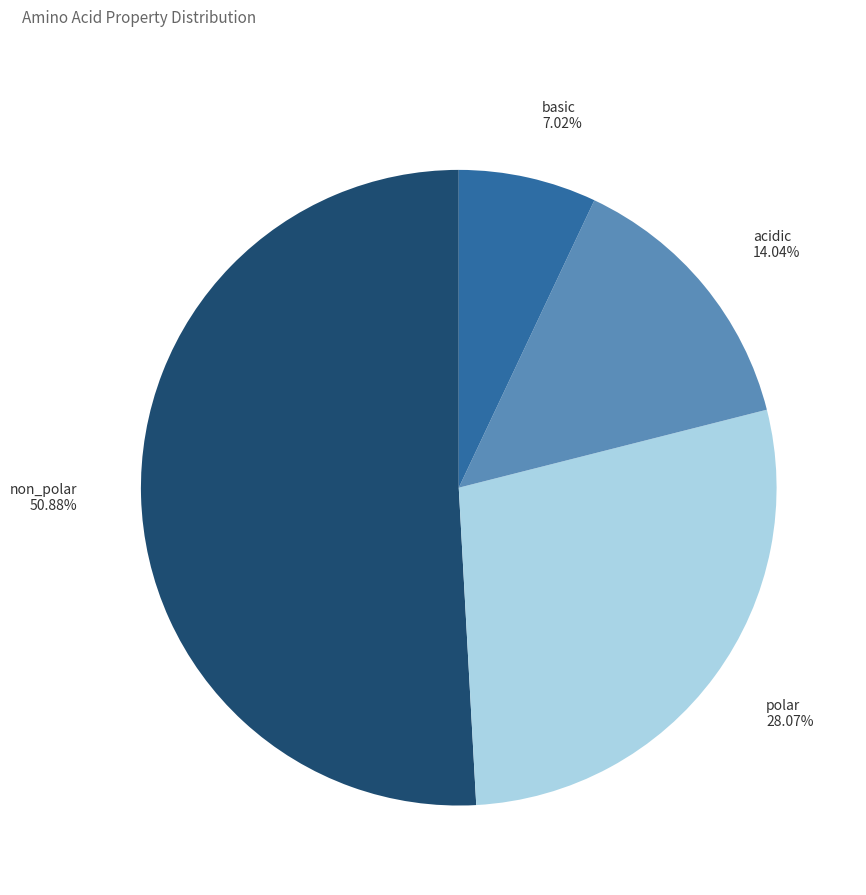

Count the number of slices in the pie.

4